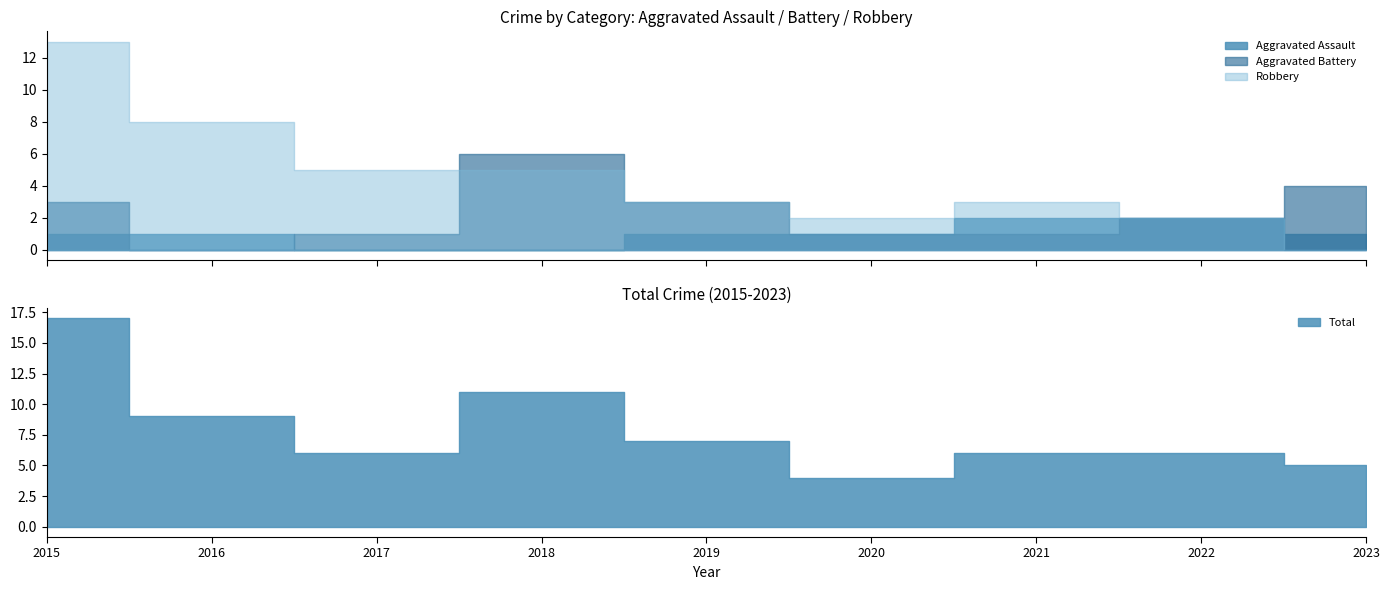

Which series has the largest range (max minus min)?

Robbery